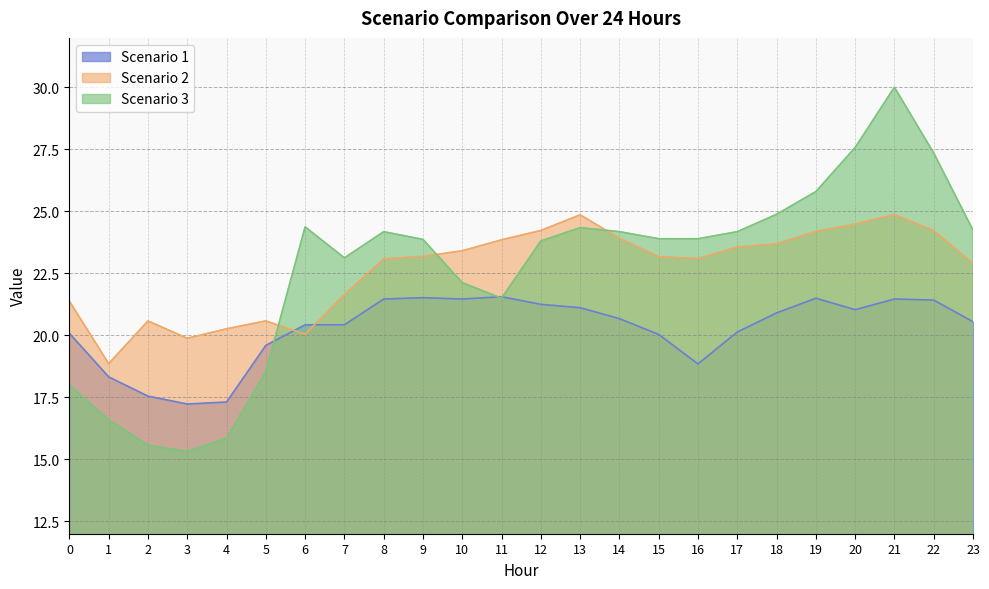

Where is Scenario 3 nearest to the value 22?

10